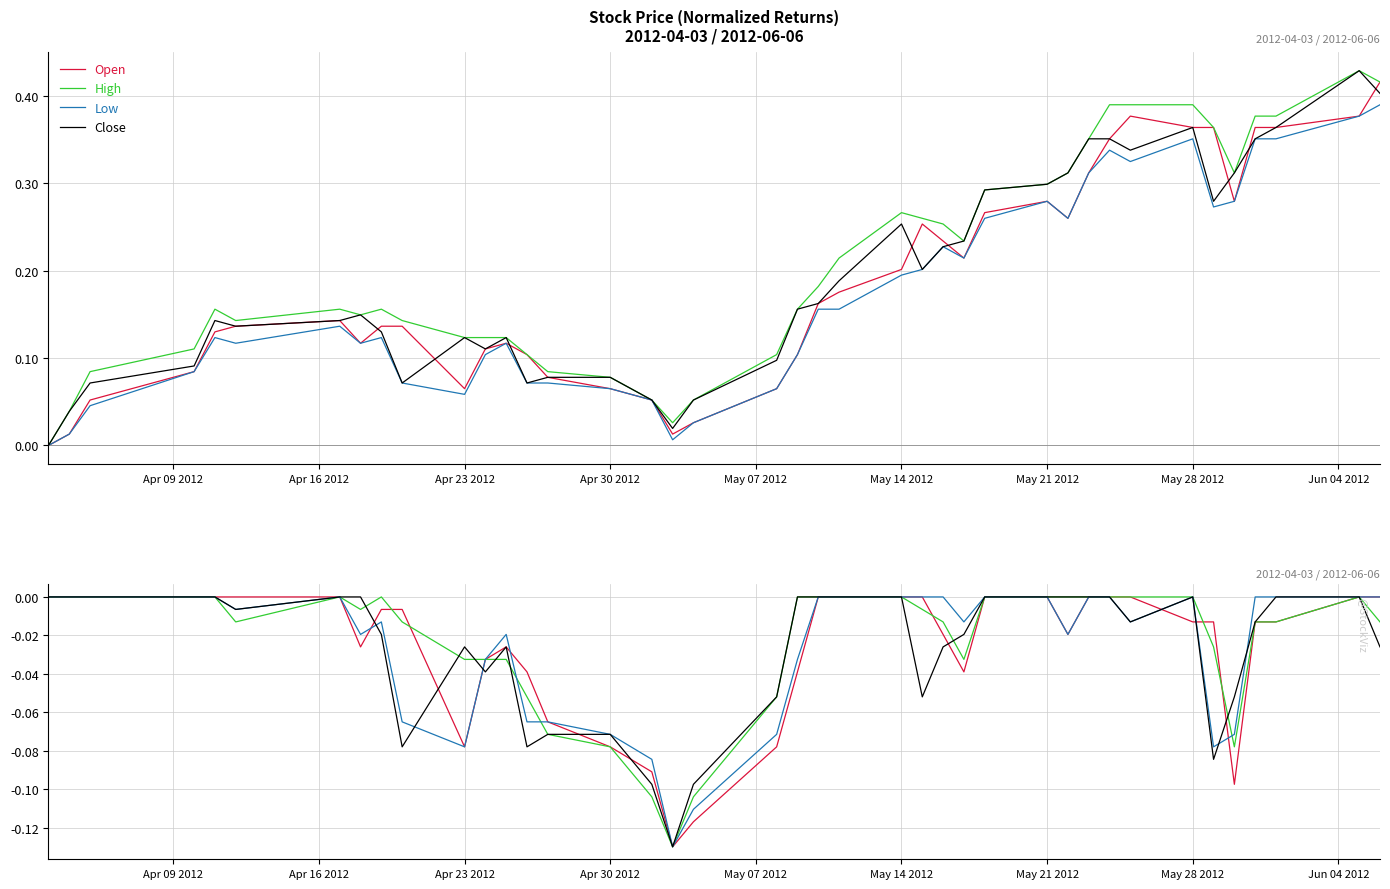

Is this an area chart (filled region under the line)?

No